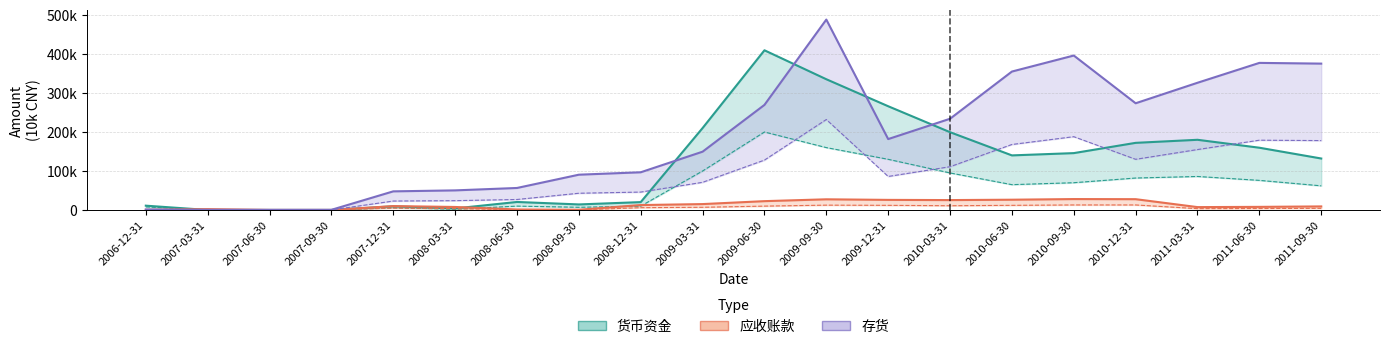

Which has a higher value, 2008-06-30 or 2010-12-31?

2010-12-31